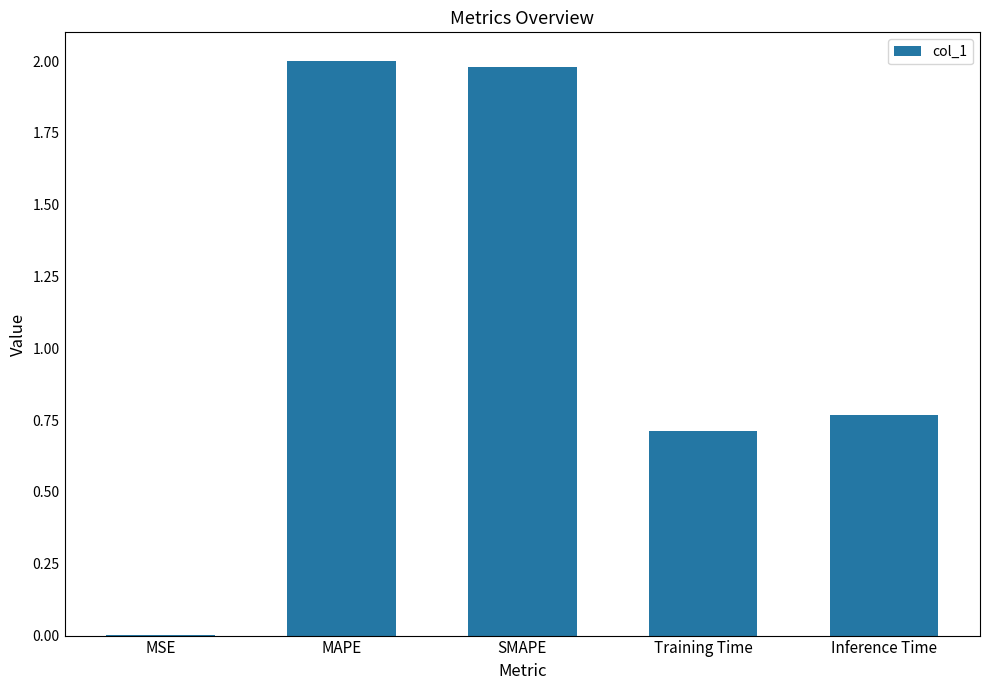

Are the bars horizontal?

No